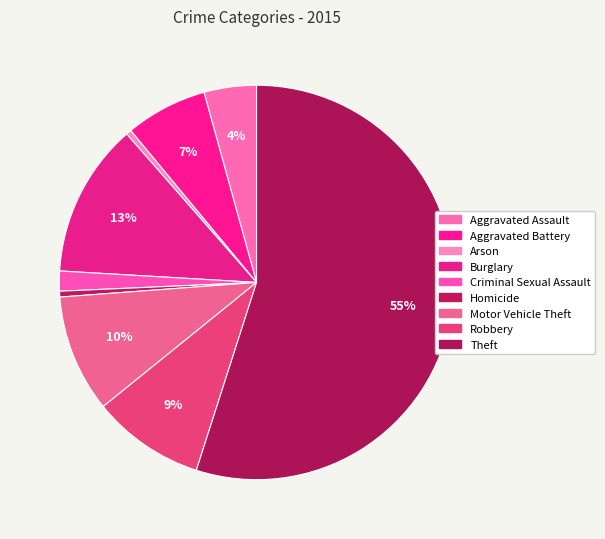

Combined, what portion of the pie is Theft and Motor Vehicle Theft?

64.6%